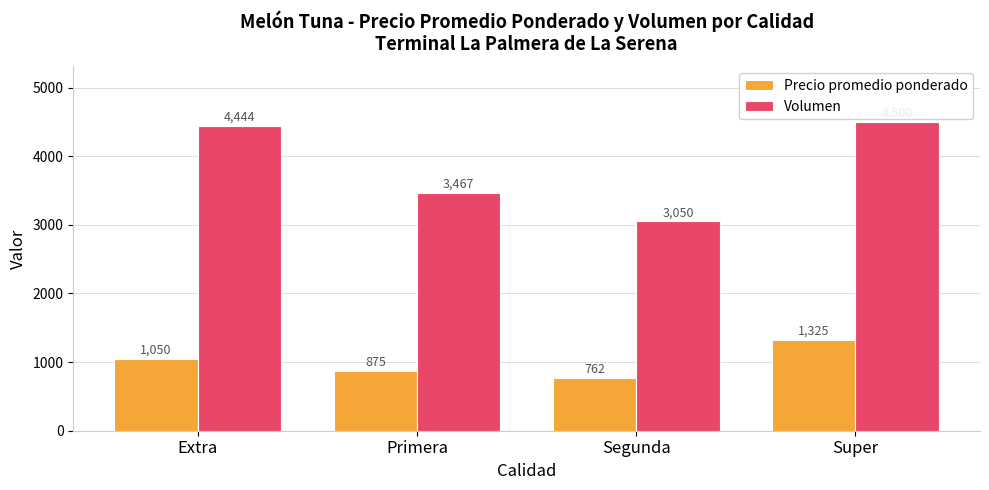

What is the difference between the Volumen values at Super and Primera?

1033.0